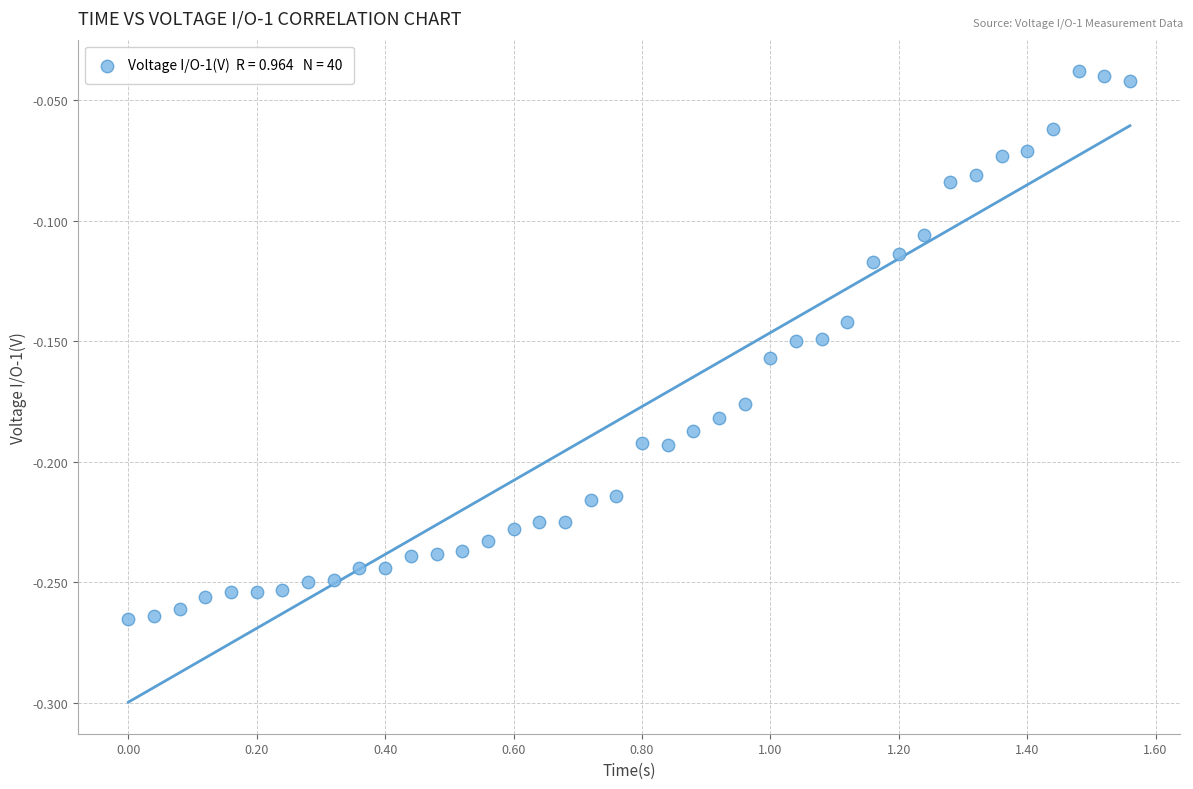

What is the range of X values (max minus min)?

1.6